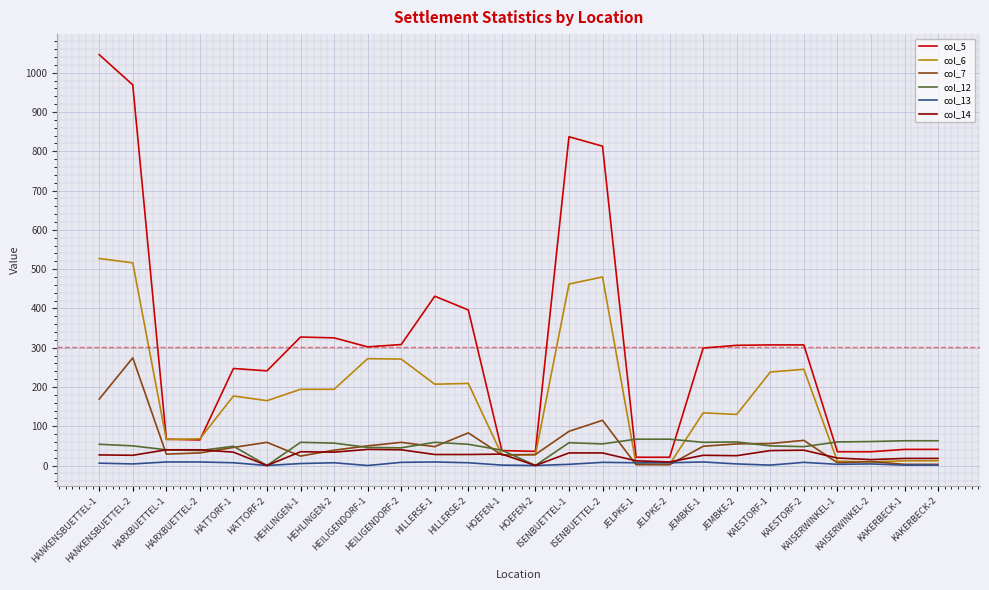

What position from the right is HARXBUETTEL-2?

23